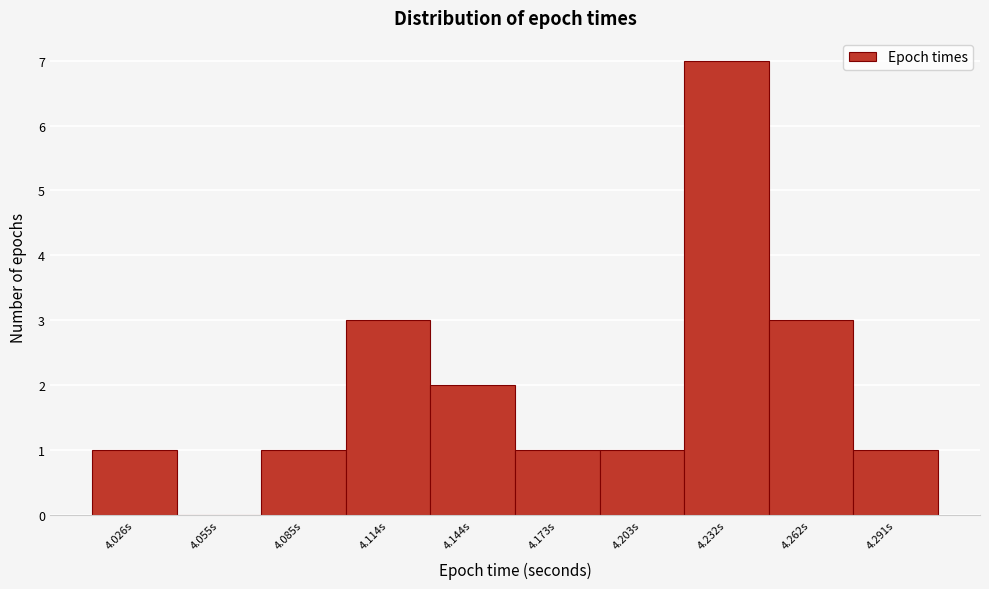

Reading right to left, transcribe all the data shown in this chart.

4.291s=1	4.262s=3	4.232s=7	4.203s=1	4.173s=1	4.144s=2	4.114s=3	4.085s=1	4.055s=0	4.026s=1